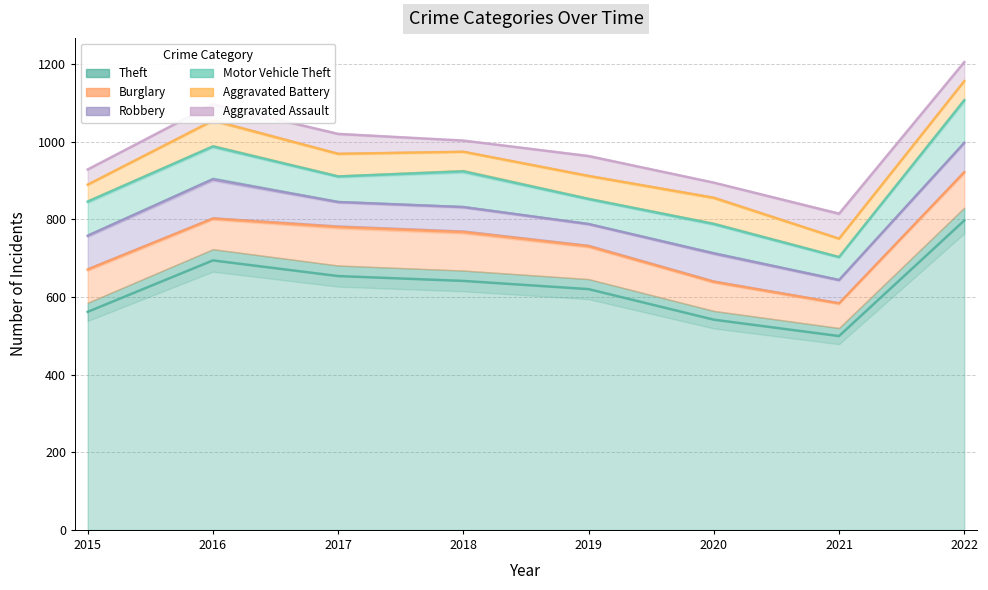

Which series has the widest spread of values?

Theft